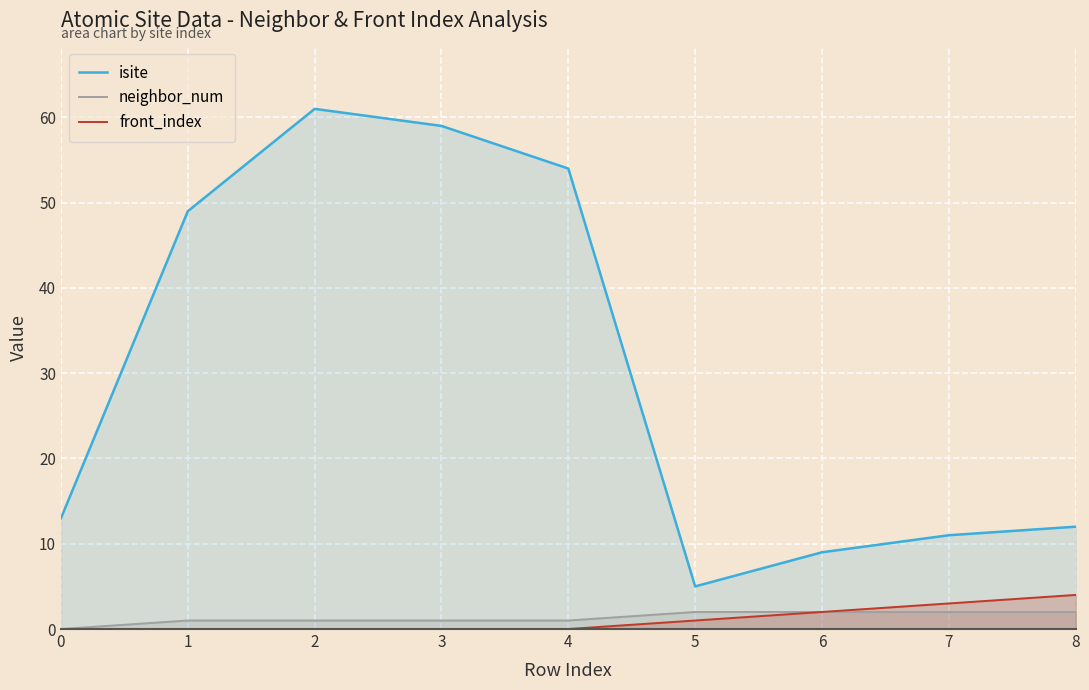

How many distinct data groups are displayed?

3